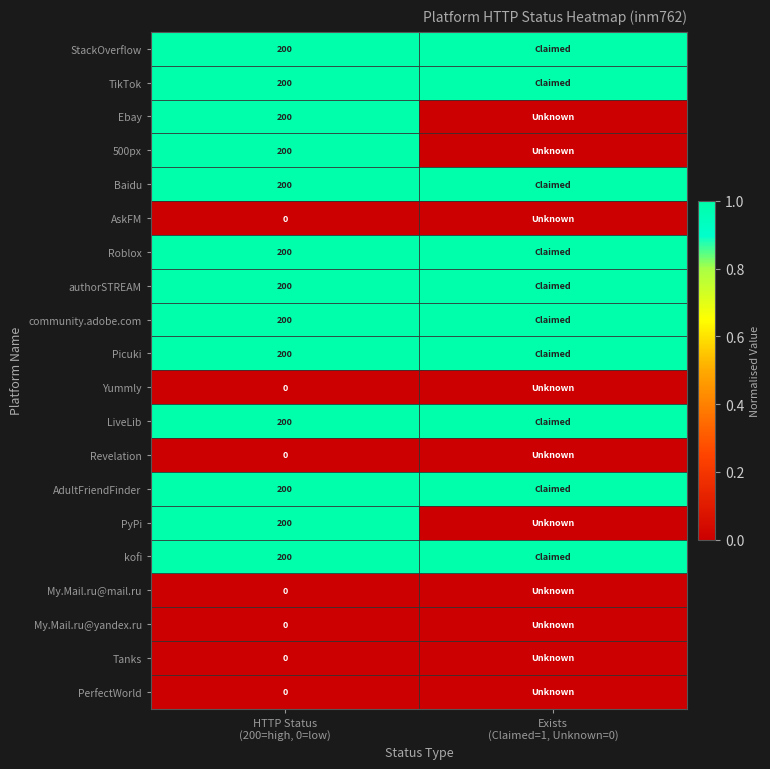

Rank the series at HTTP Status (200=high, 0=low) from lowest to highest value.

AskFM, Yummly, Revelation, My.Mail.ru@mail.ru, My.Mail.ru@yandex.ru, Tanks, PerfectWorld, StackOverflow, TikTok, Ebay, 500px, Baidu, Roblox, authorSTREAM, community.adobe.com, Picuki, LiveLib, AdultFriendFinder, PyPi, kofi